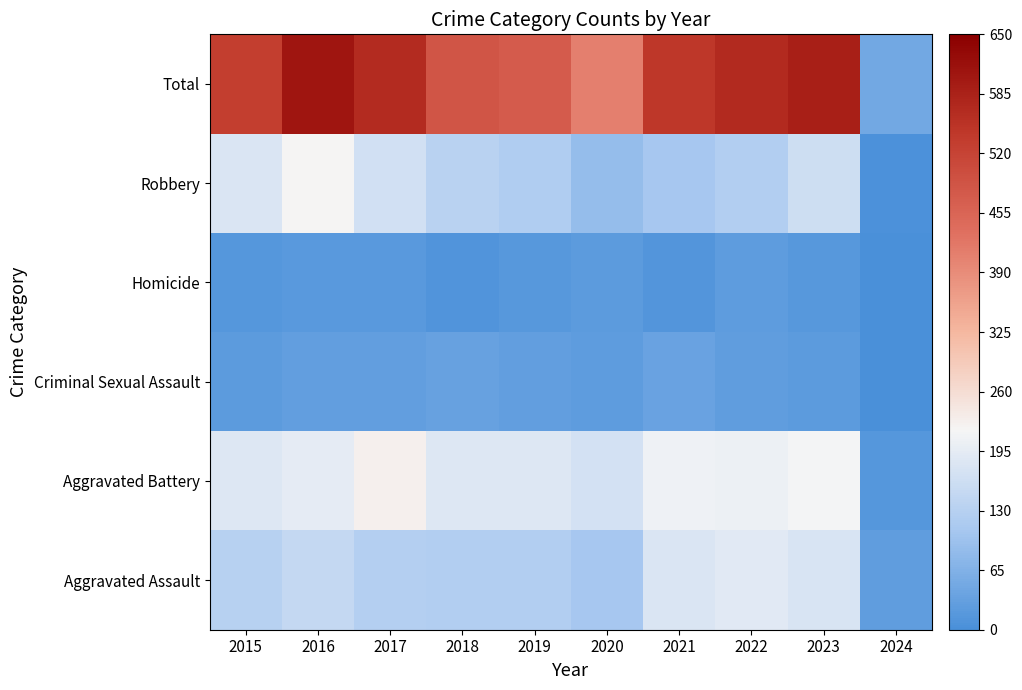

Reading right to left, list all the values displayed in this chart.

Aggravated Assault: 2024=27	2023=177	2022=190	2021=179	2020=108	2019=124	2018=124	2017=126	2016=149	2015=132
Aggravated Battery: 2024=14	2023=214	2022=205	2021=208	2020=168	2019=184	2018=184	2017=226	2016=193	2015=183
Criminal Sexual Assault: 2024=0	2023=22	2022=27	2021=38	2020=25	2019=30	2018=35	2017=30	2016=28	2015=21
Homicide: 2024=1	2023=16	2022=24	2021=12	2020=22	2019=16	2018=8	2017=20	2016=18	2015=15
Robbery: 2024=4	2023=161	2022=123	2021=108	2020=87	2019=120	2018=134	2017=166	2016=220	2015=180
Total: 2024=46	2023=590	2022=569	2021=545	2020=410	2019=474	2018=485	2017=568	2016=608	2015=531